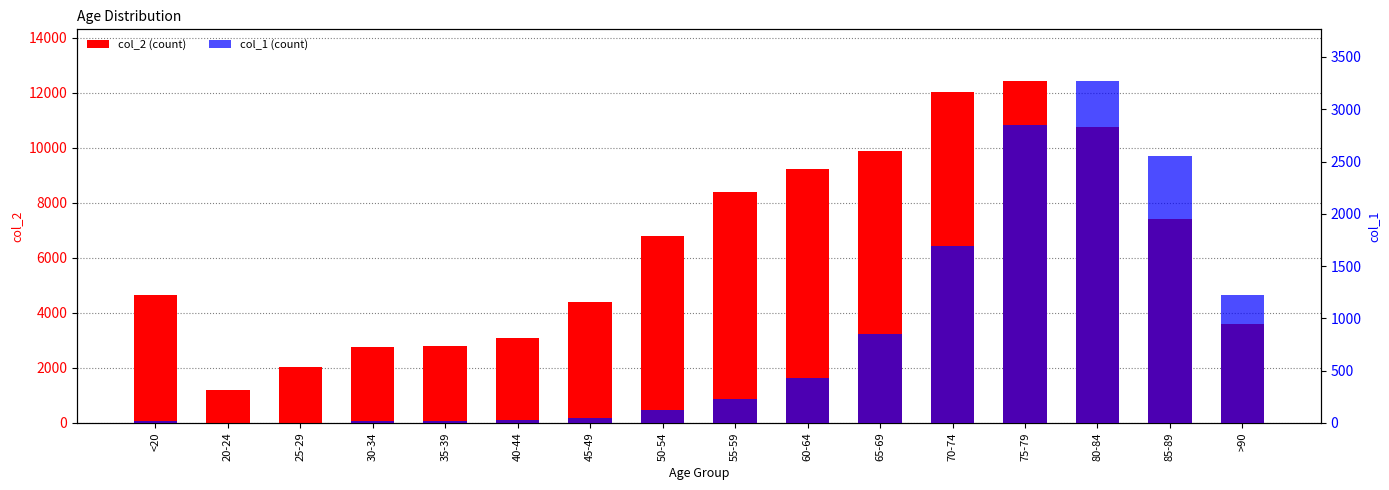

Reading left to right, extract all data points from this chart.

col_2 (count): 4641	1191	2038	2765	2814	3078	4396	6803	8400	9236	9883	12018	12434	10764	7417	3604
col_1 (count): 18	4	3	17	18	24	47	126	227	426	850	1690	2848	3273	2548	1224